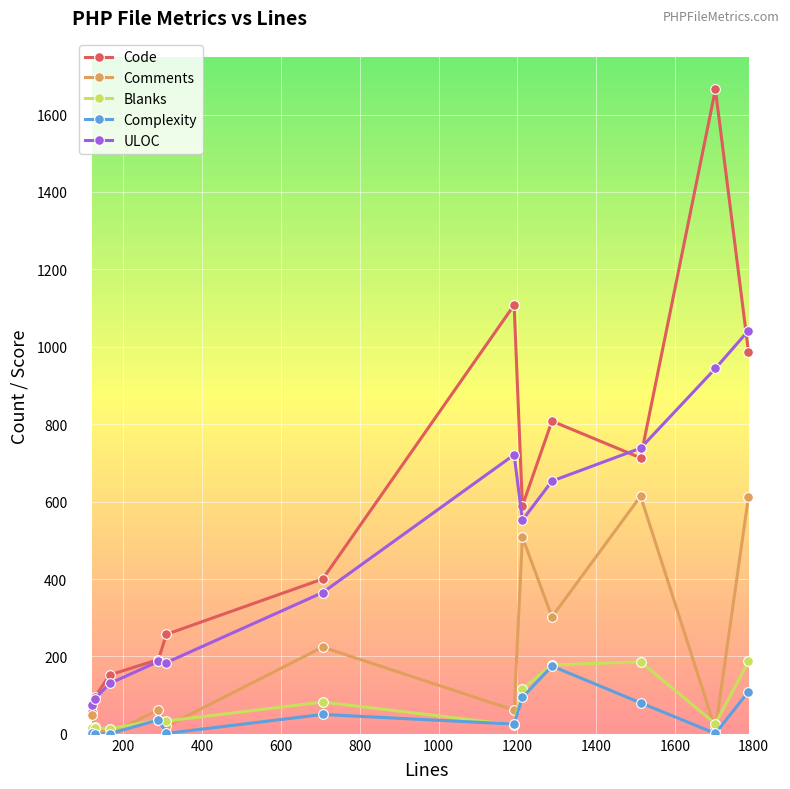

In Comments, how many points are higher than both neighbors (excluding endpoints)?

4